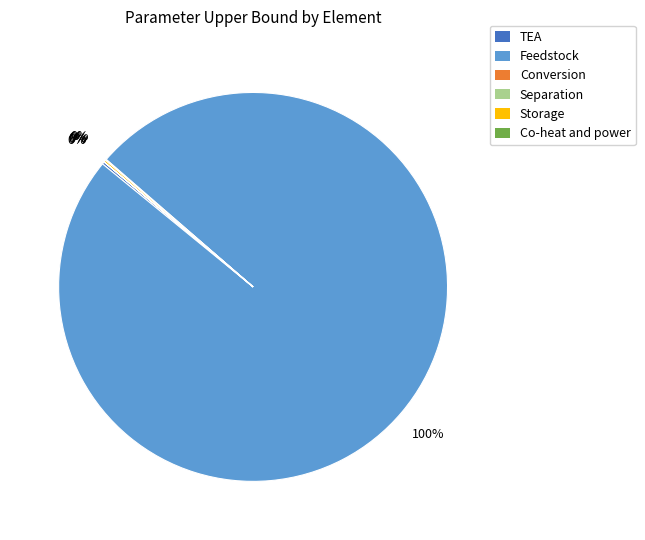

Is there any slice that represents more than half of the pie?

Yes